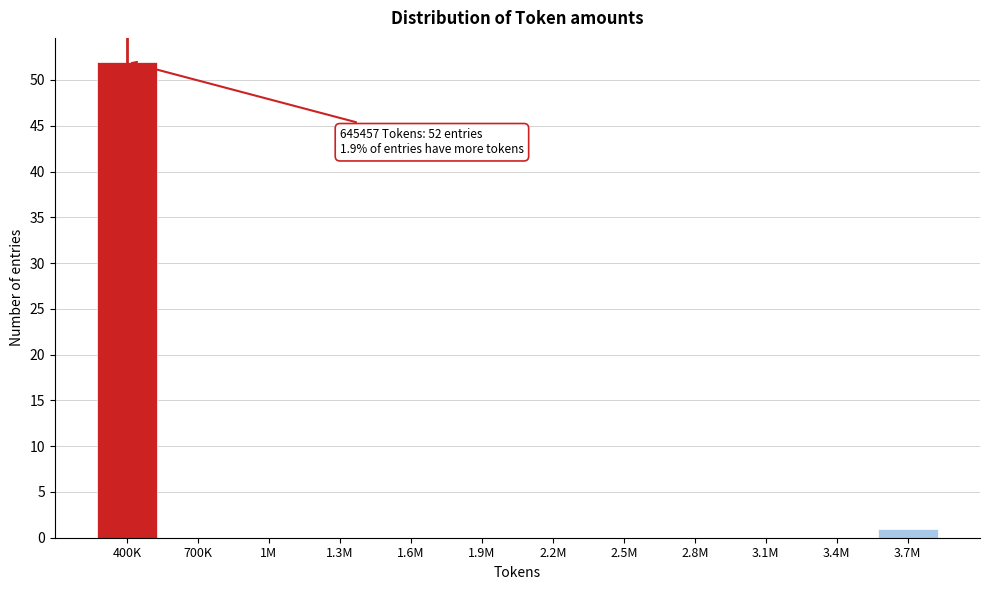

Reading left to right, extract all data points from this chart.

400K=52	700K=0	1M=0	1.3M=0	1.6M=0	1.9M=0	2.2M=0	2.5M=0	2.8M=0	3.1M=0	3.4M=0	3.7M=1